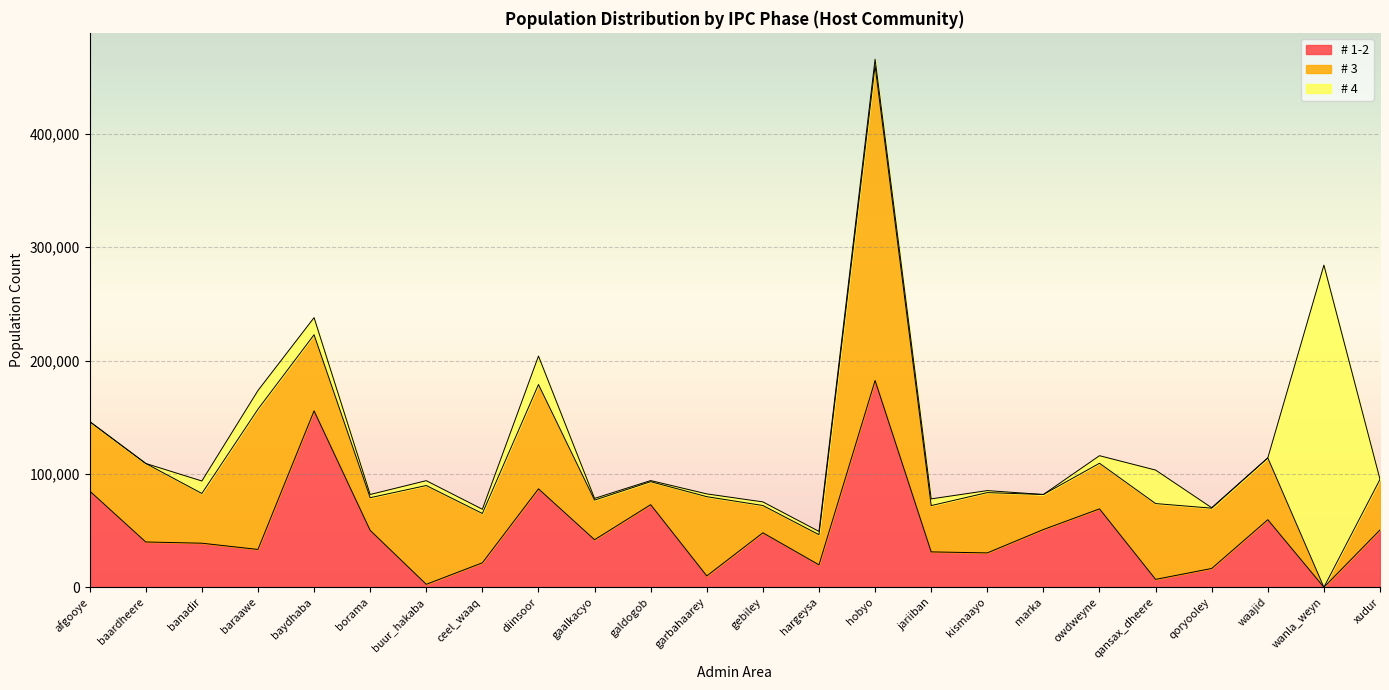

How many values in # 1-2 are above zero?

23